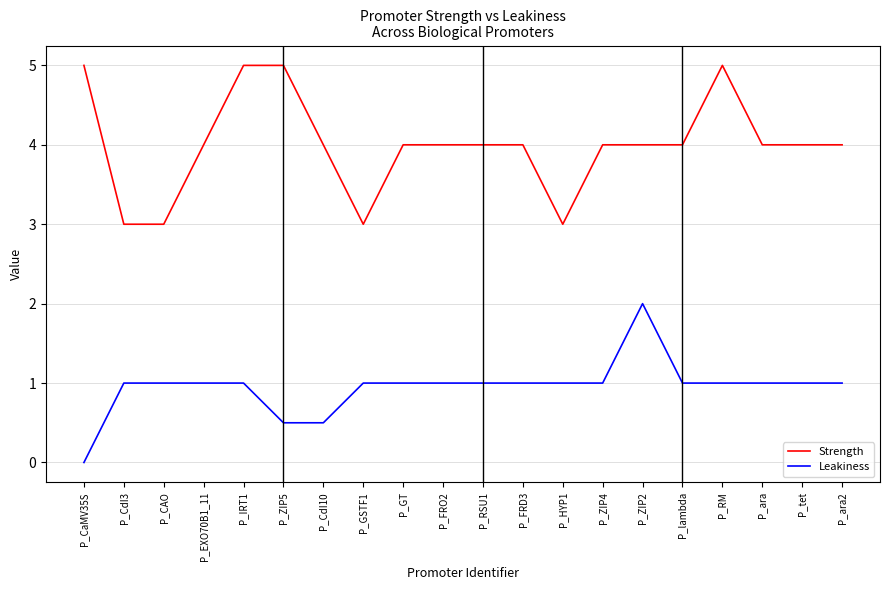

True or false: Leakiness and Strength intersect in this chart.

False